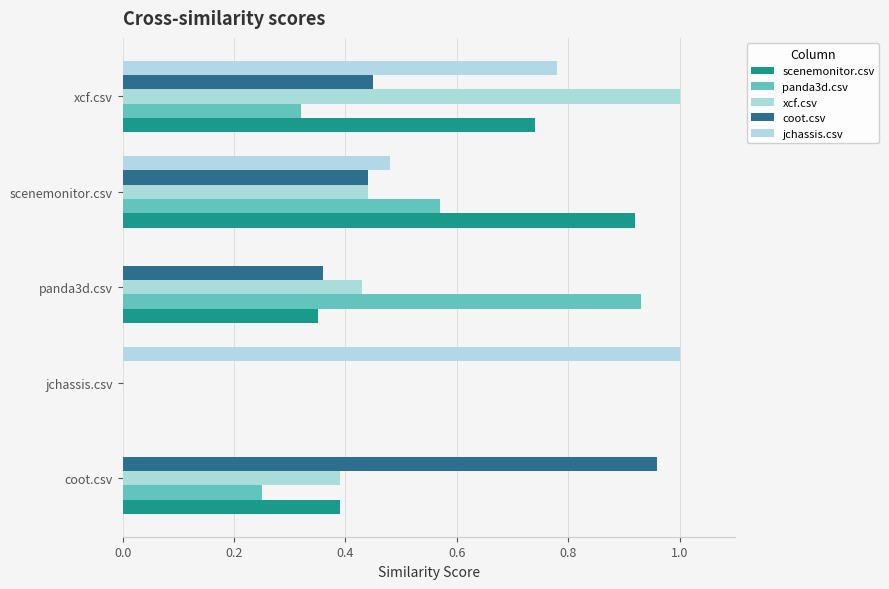

What are all the series names shown in the legend?

scenemonitor.csv, panda3d.csv, xcf.csv, coot.csv, jchassis.csv